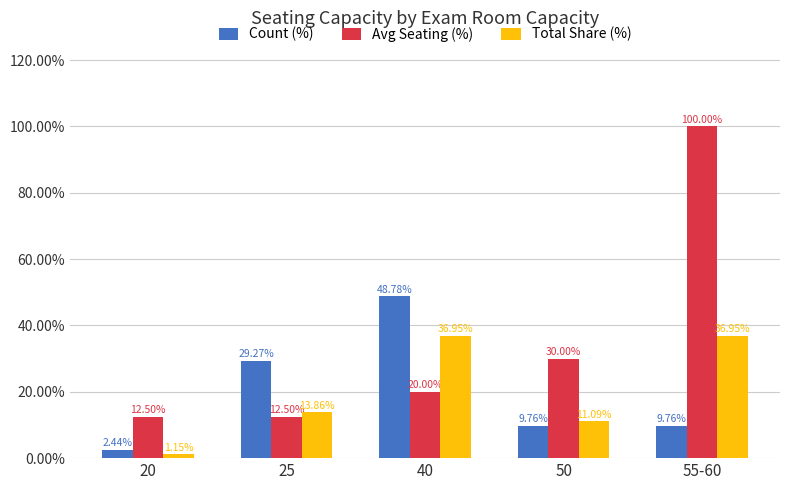

The value of Avg Seating (%) at 50 is 41.0. True or false?

False